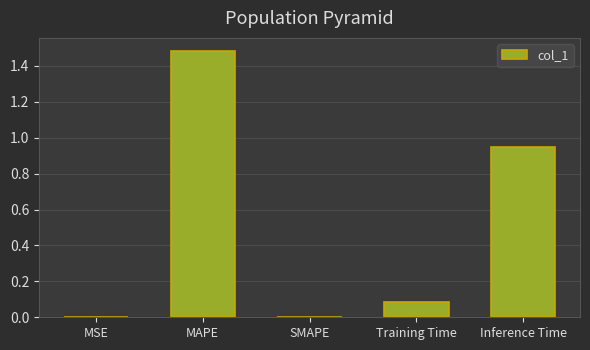

The value at SMAPE is 0.0. True or false?

True